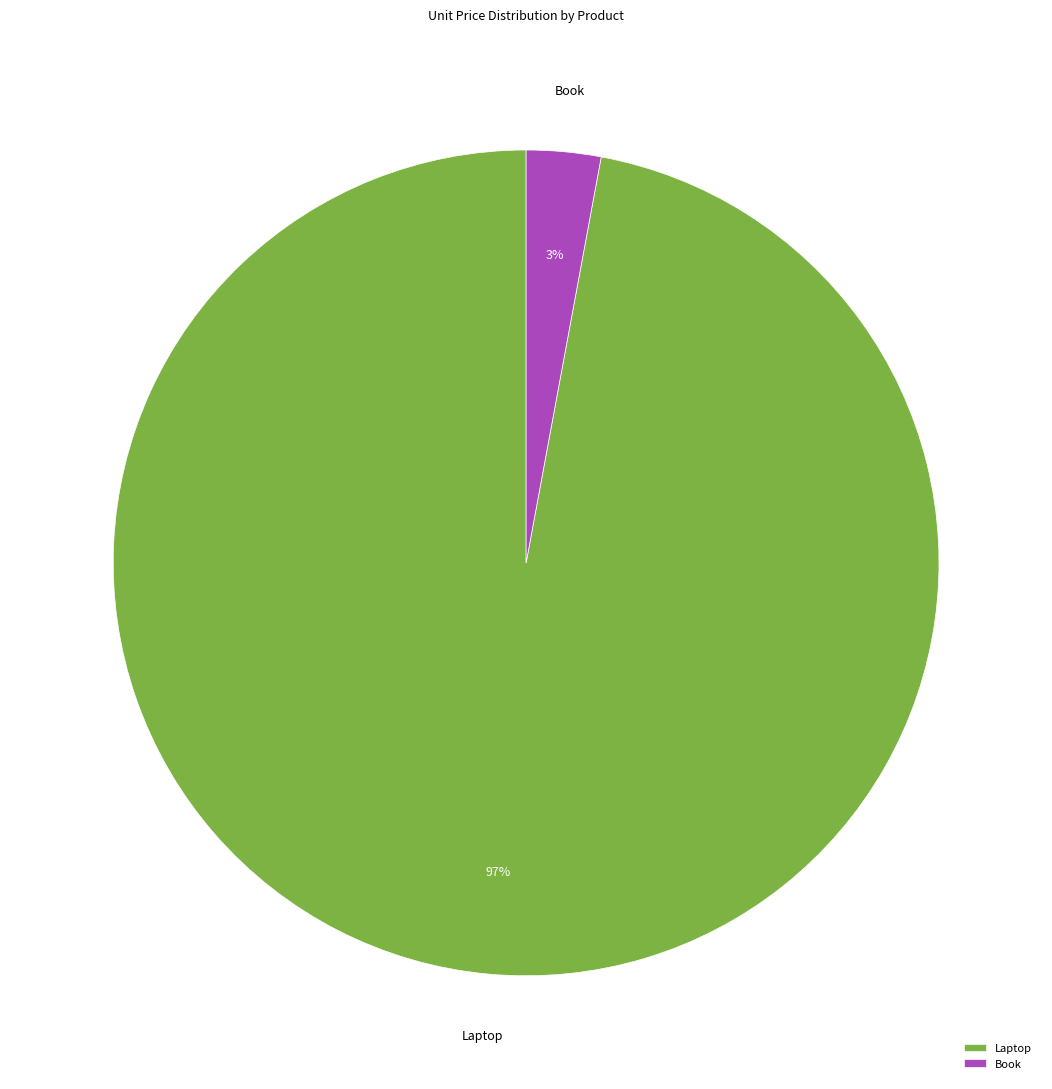

How many segments does this pie chart have?

2